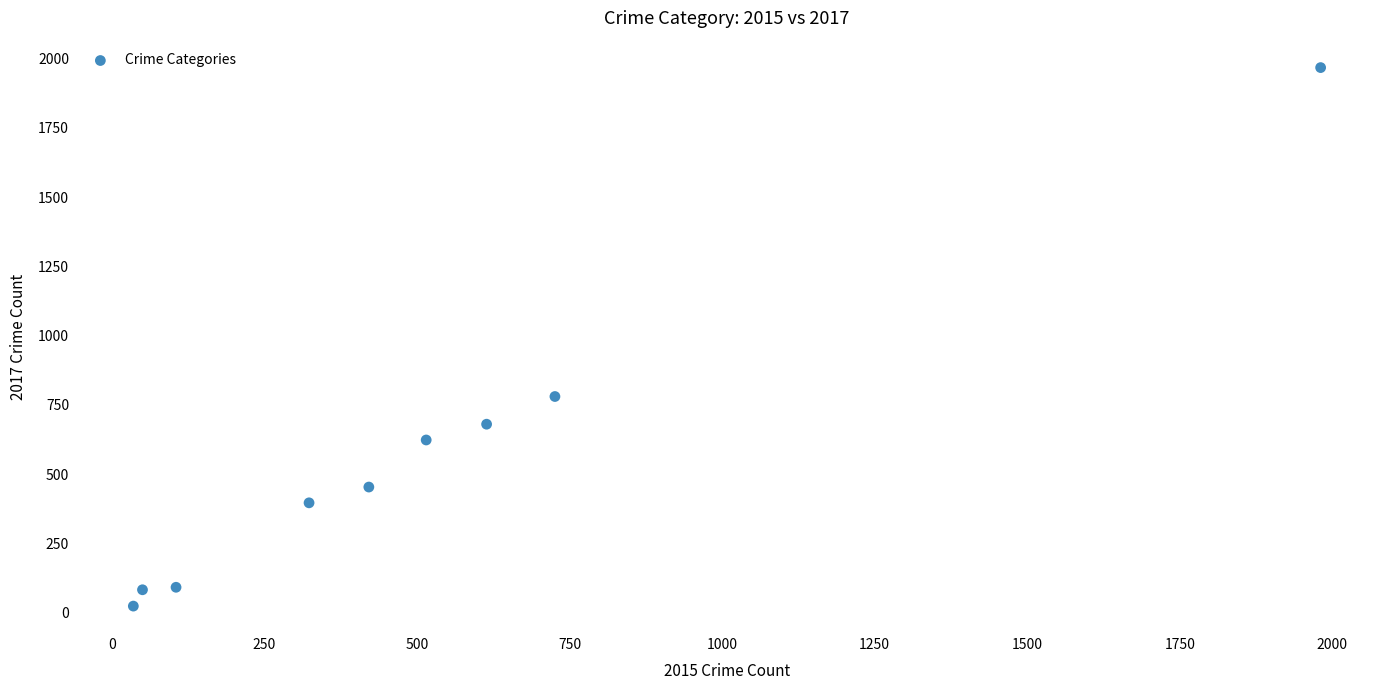

What Y value in the scatter plot is closest to 995?

780